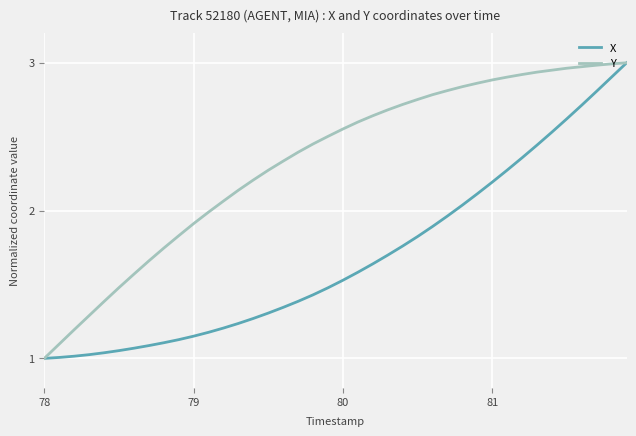

List the series in order of their overall mean, lowest first.

X, Y